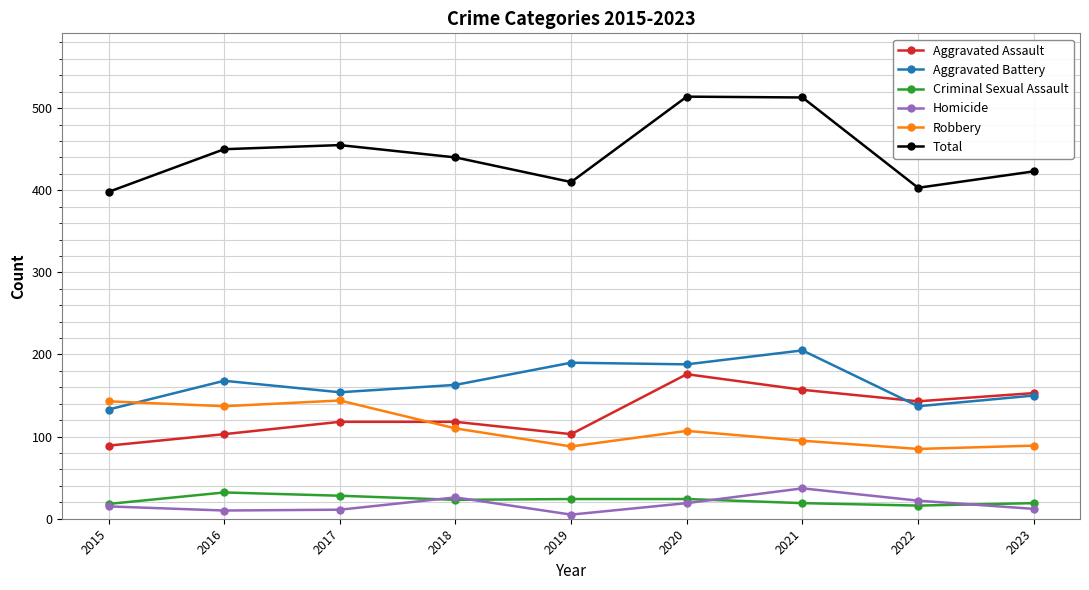

True or false: Aggravated Battery and Criminal Sexual Assault intersect in this chart.

False